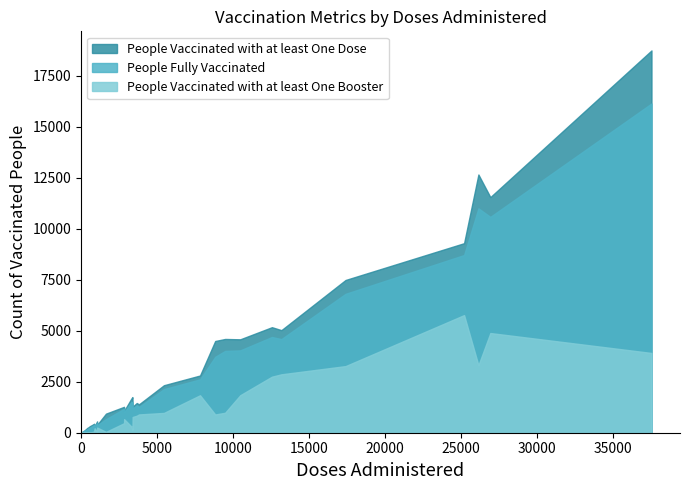

Count the number of data series in this chart.

3